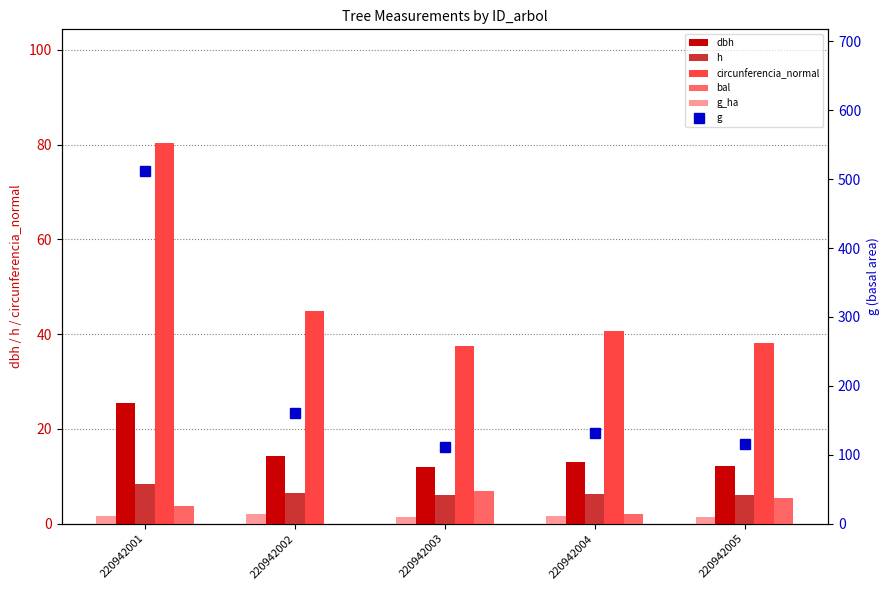

Is it true that circunferencia_normal equals 80.2 at 220942001?

True